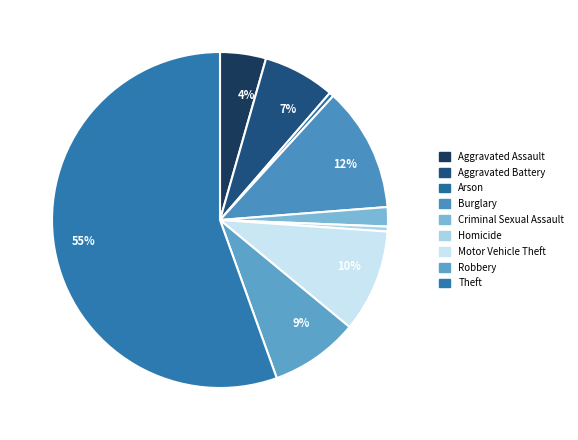

What is the smallest slice in the pie chart?

Arson